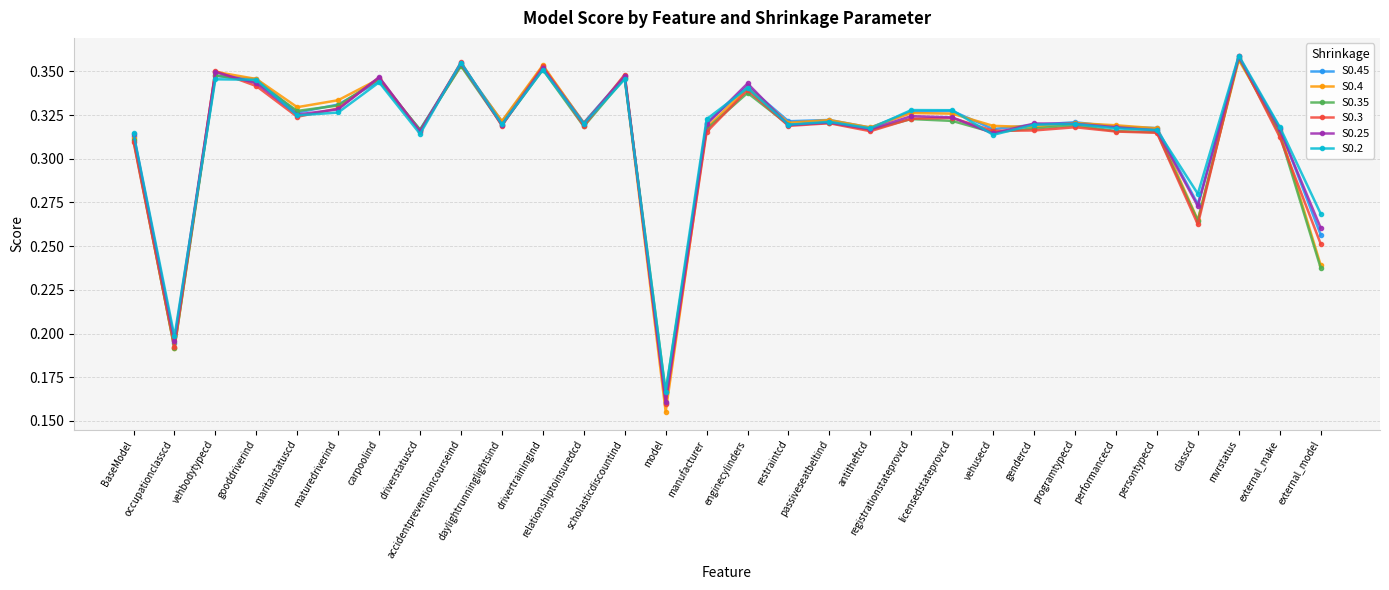

True or false: S0.25 has more than 2 interior local peaks.

True